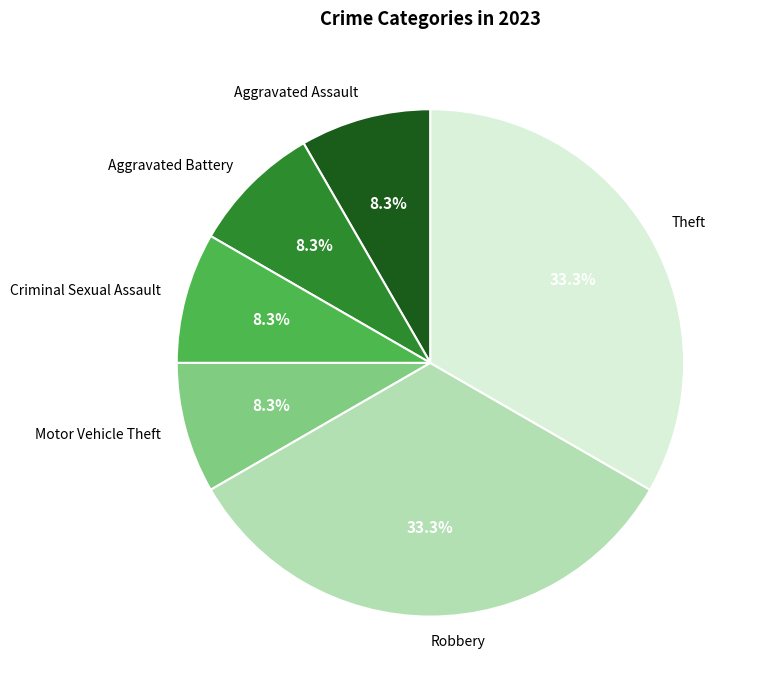

What percentage is NOT represented by Aggravated Battery?

91.7%